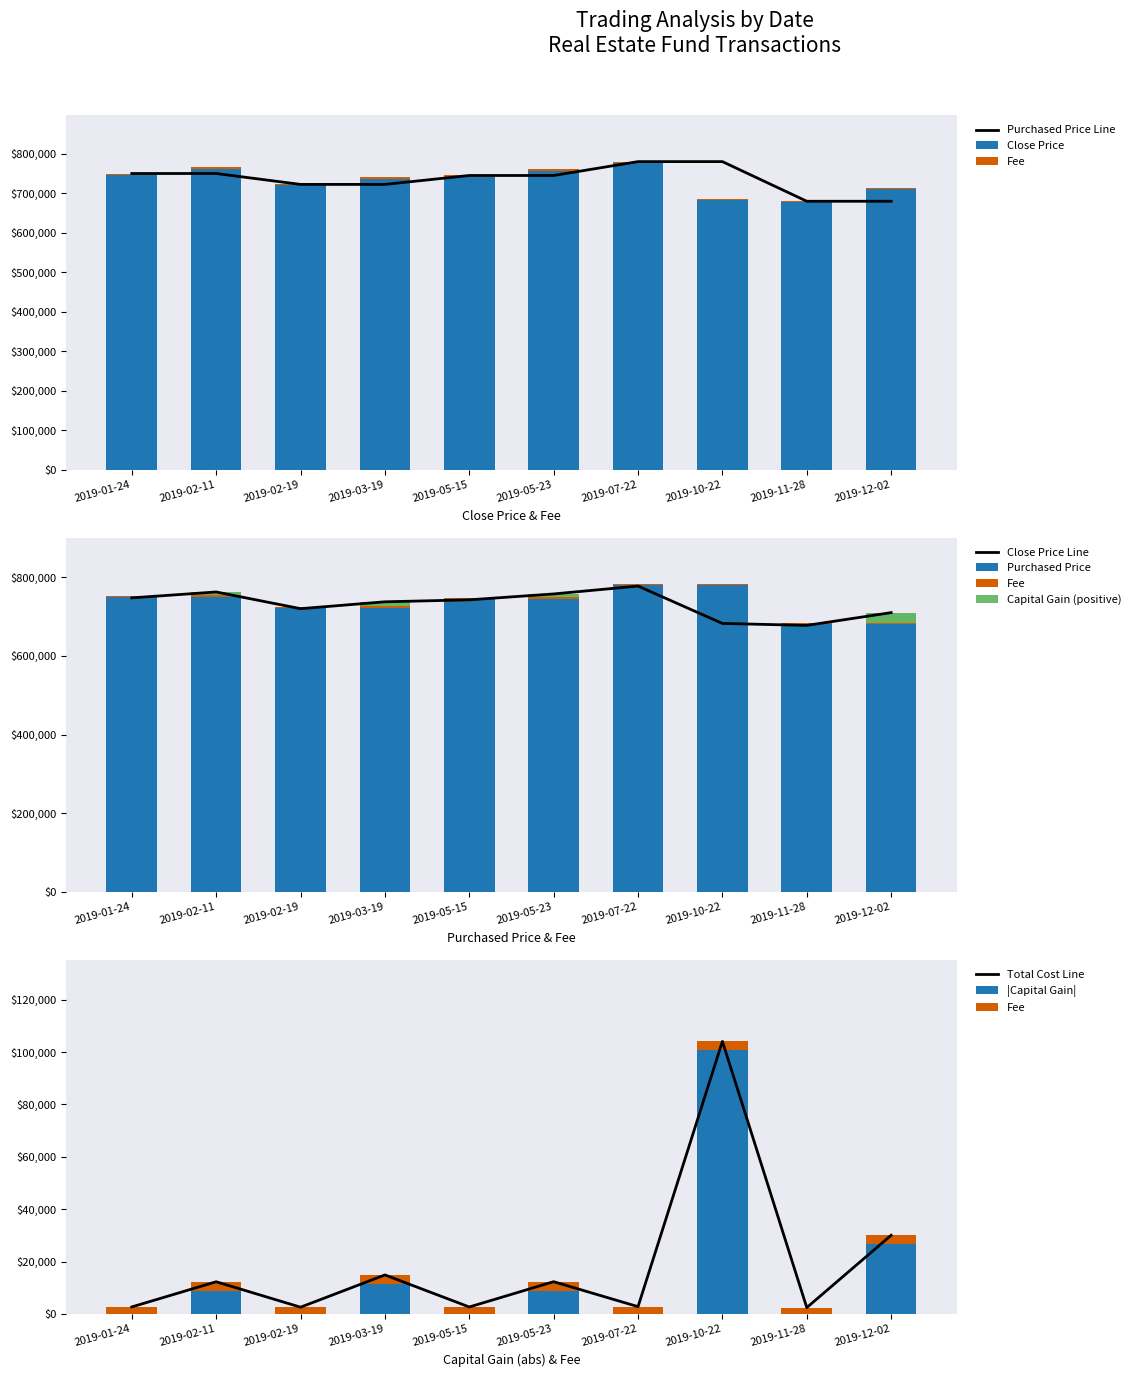

What is the sum of the Close Price values at 2019-02-11 and 2019-01-24?

1510000